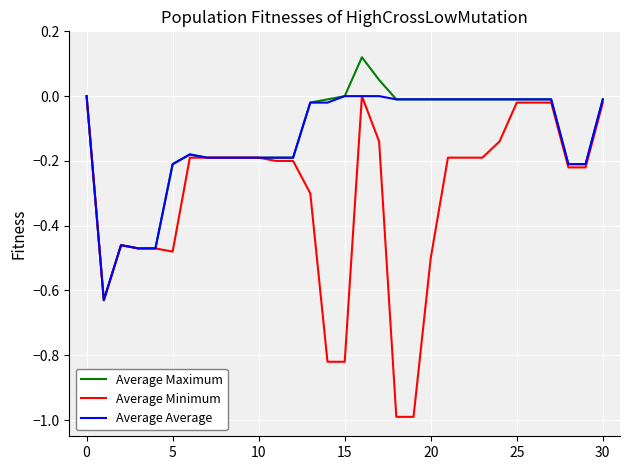

Which series has the largest range (max minus min)?

Average Minimum